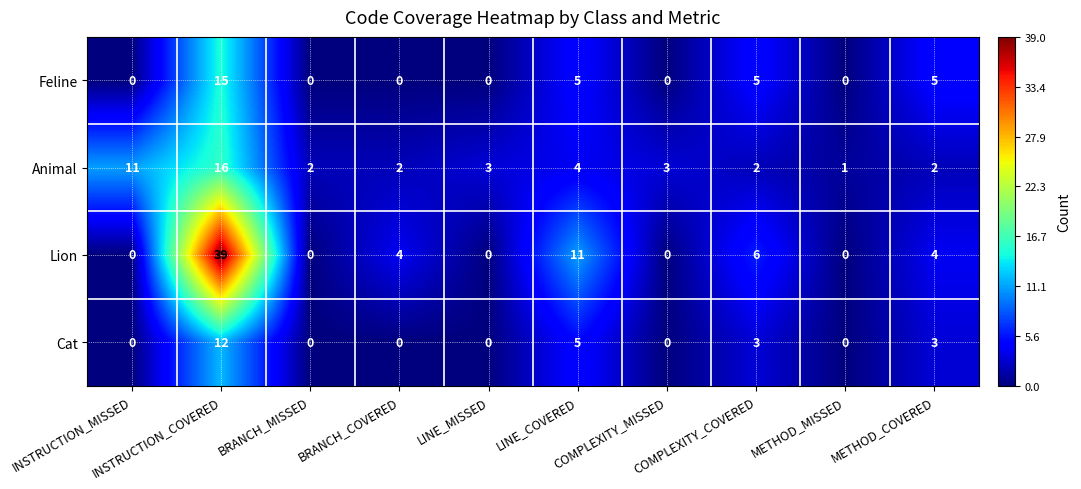

What is the greatest value displayed?

39